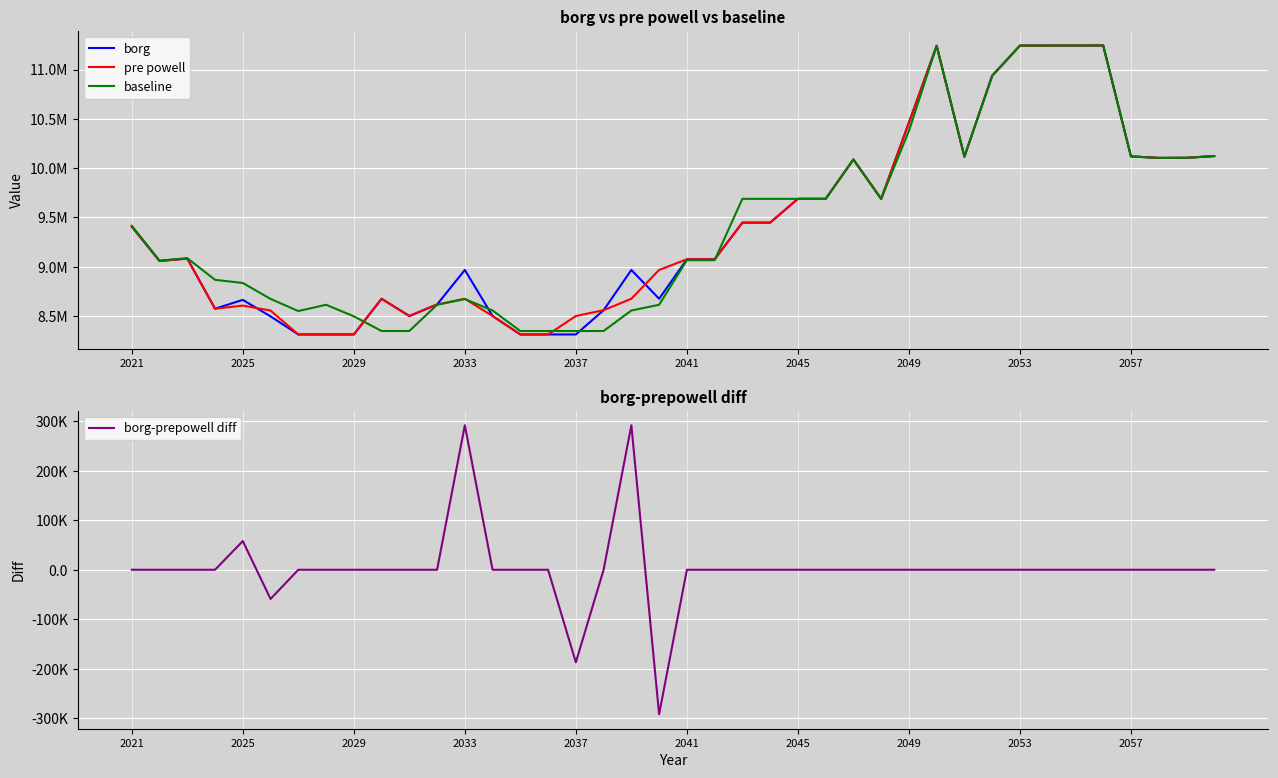

True or false: baseline has more than 2 interior local peaks.

True